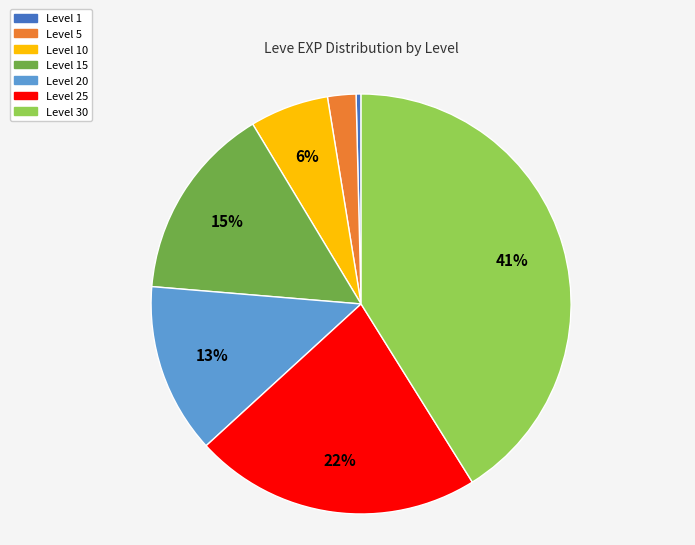

Is there a majority slice in this chart?

No